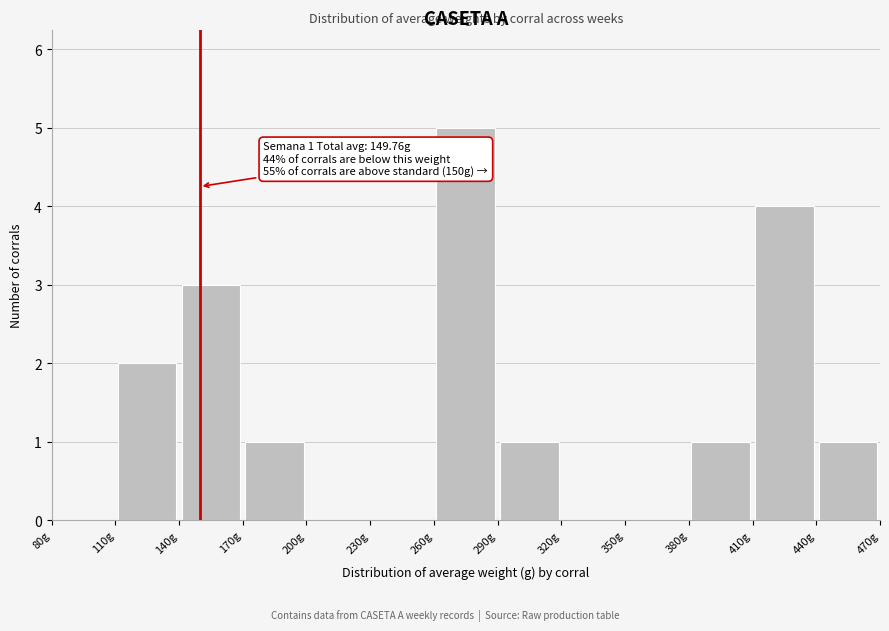

Over which range of the x-axis is the bar tallest?

260 to 290